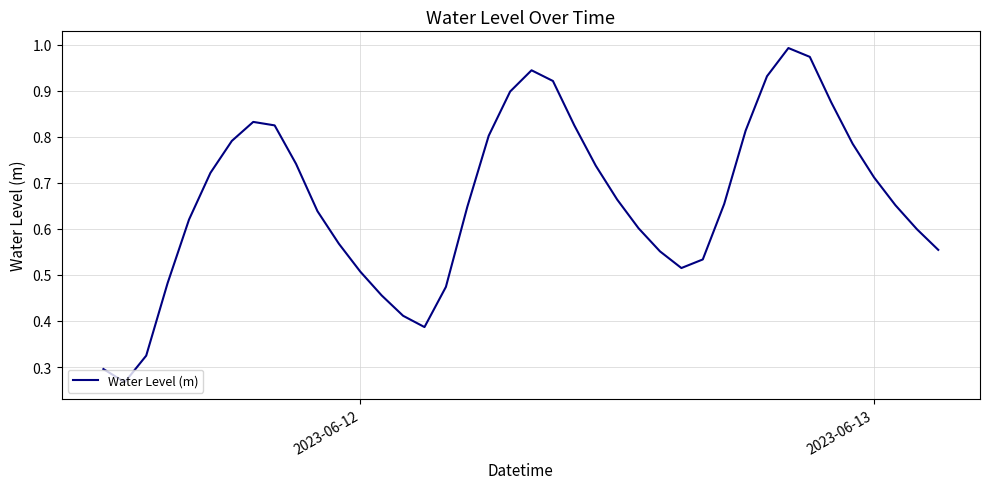

How many lines are shown in the chart?

1